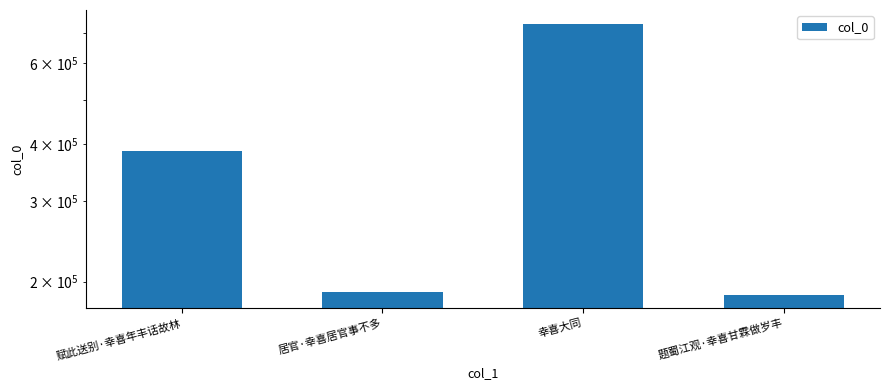

Is it true that the value at 题蜀江观·幸喜甘霖做岁丰 is 47767?

False